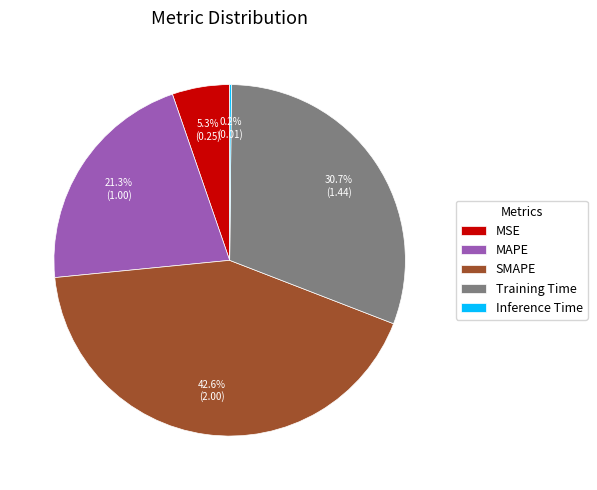

What is the largest slice in the pie chart?

SMAPE